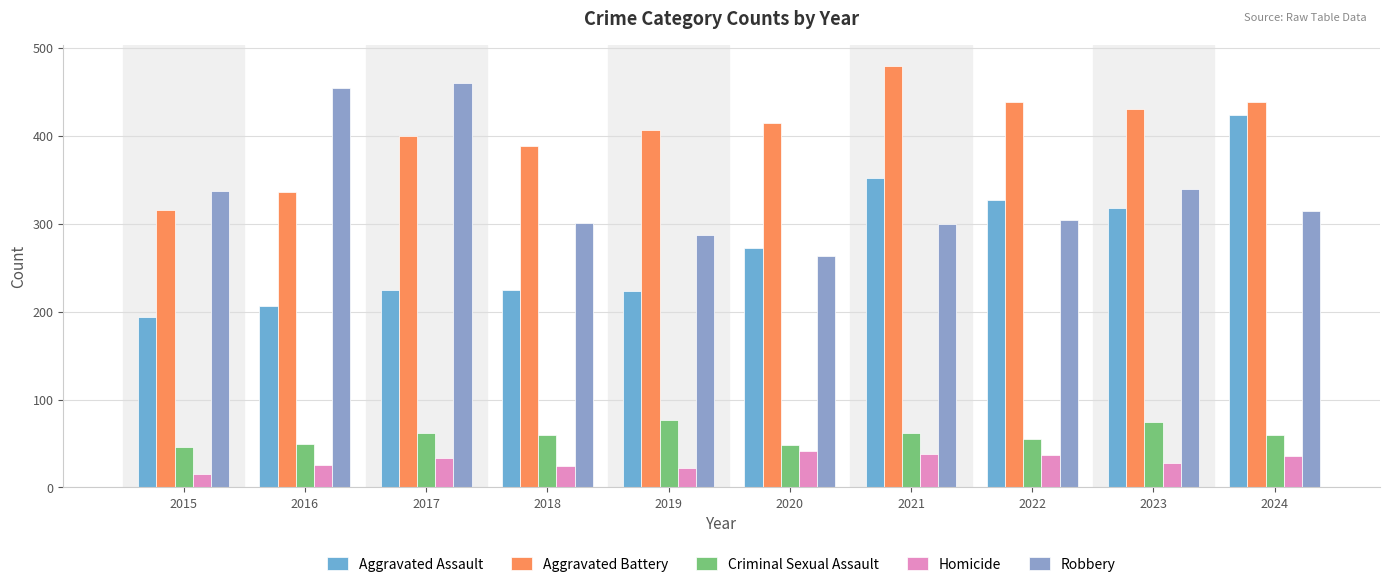

What is the value of the Aggravated Assault bar at the 4th from the left?

225